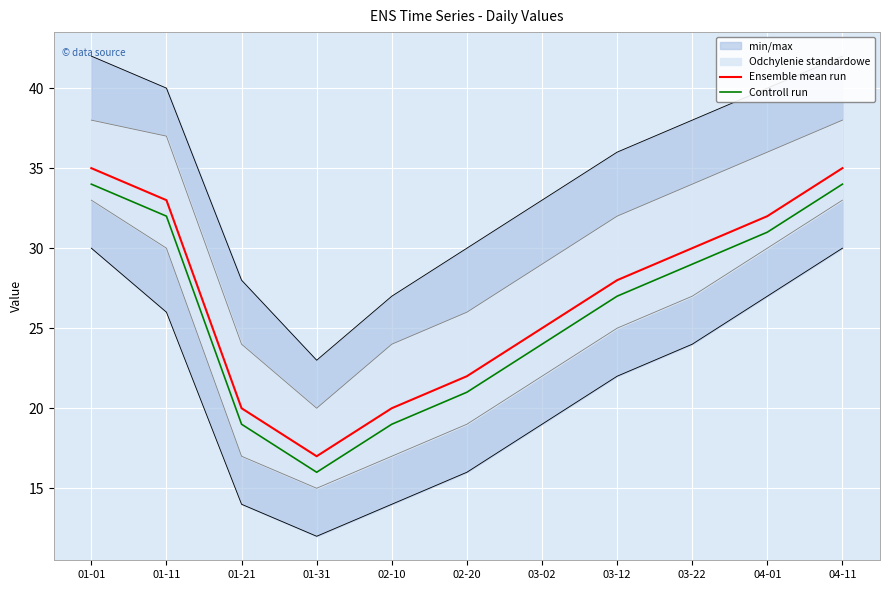

Which category has the lowest value across all series?

01-31